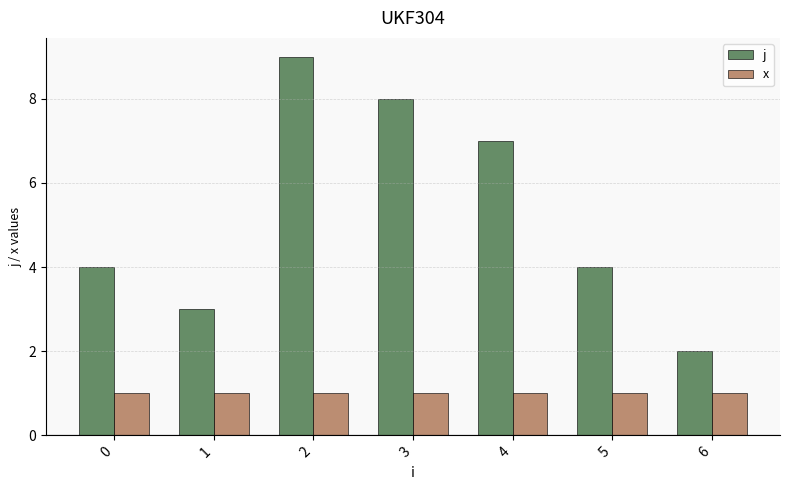

How many distinct data groups are displayed?

2